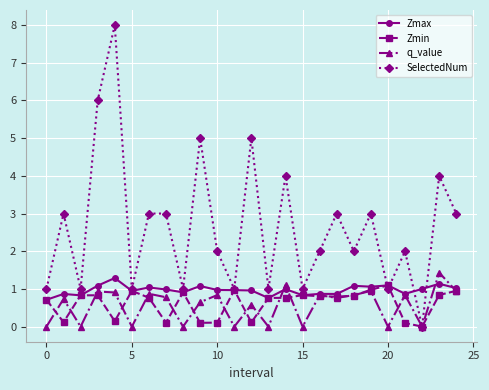

Which series has the largest total across all categories?

SelectedNum